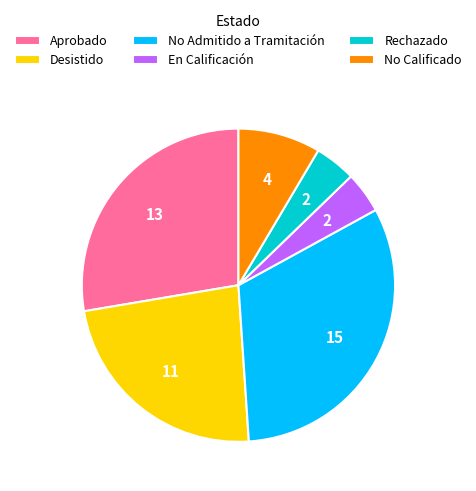

Do Aprobado and No Admitido a Tramitación together represent more than half of the pie?

Yes